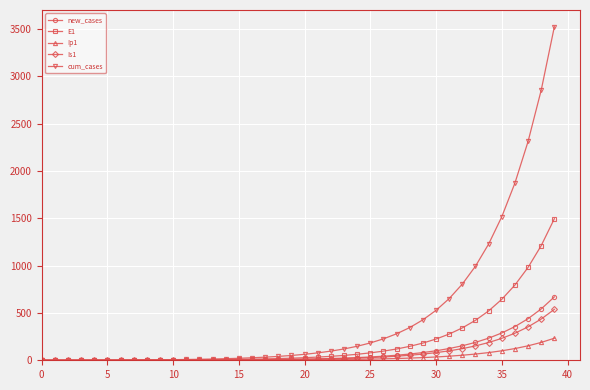

What is the sum of all Ip1 values?

1226.0